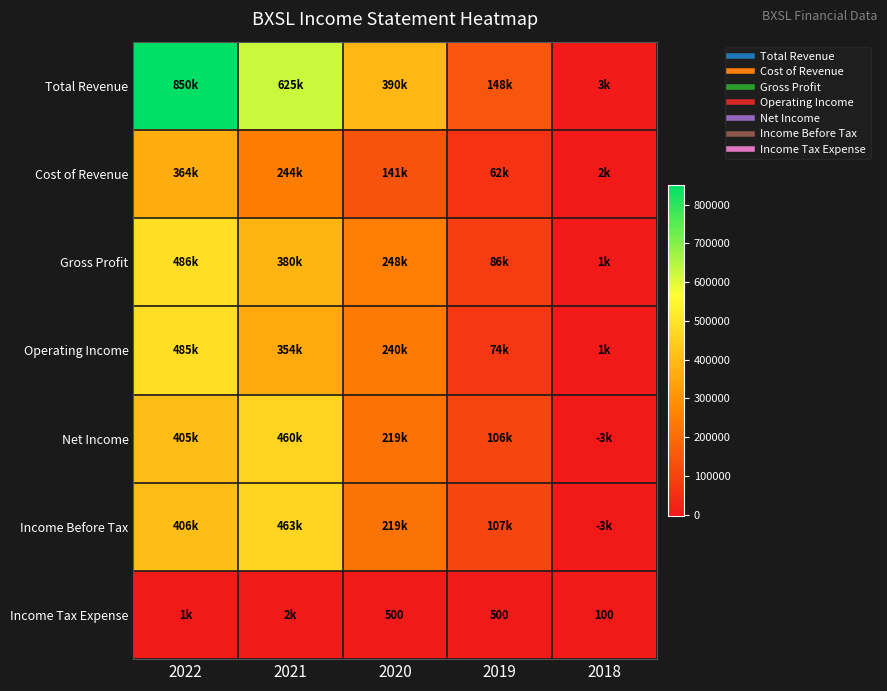

At which label does Net Income first exceed 218600?

2022